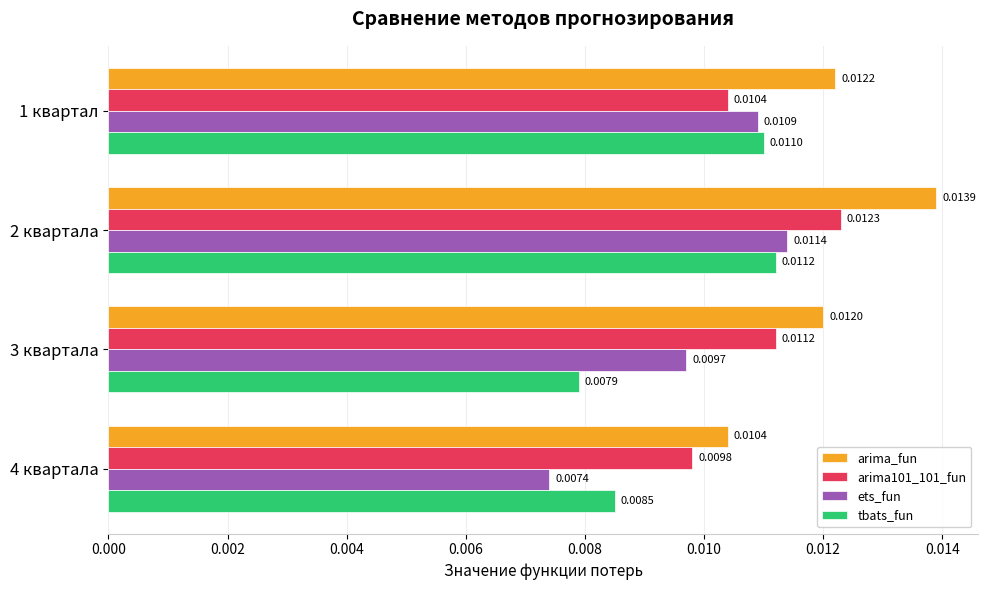

At which category is the sum across all series the highest?

2 квартала